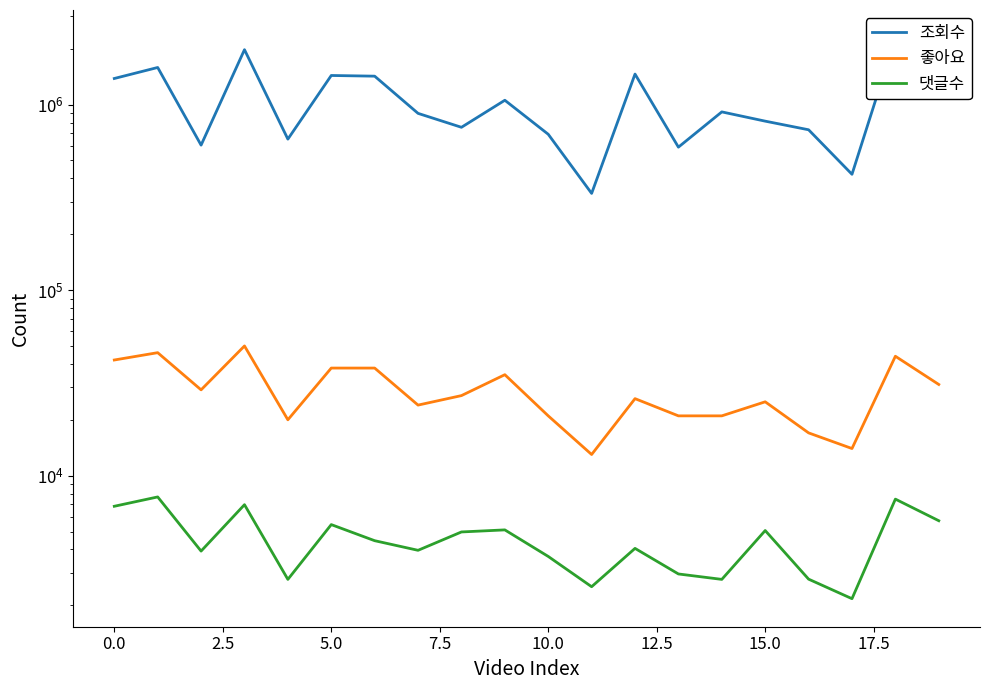

What is the difference between the highest and lowest values at 19?

1186879